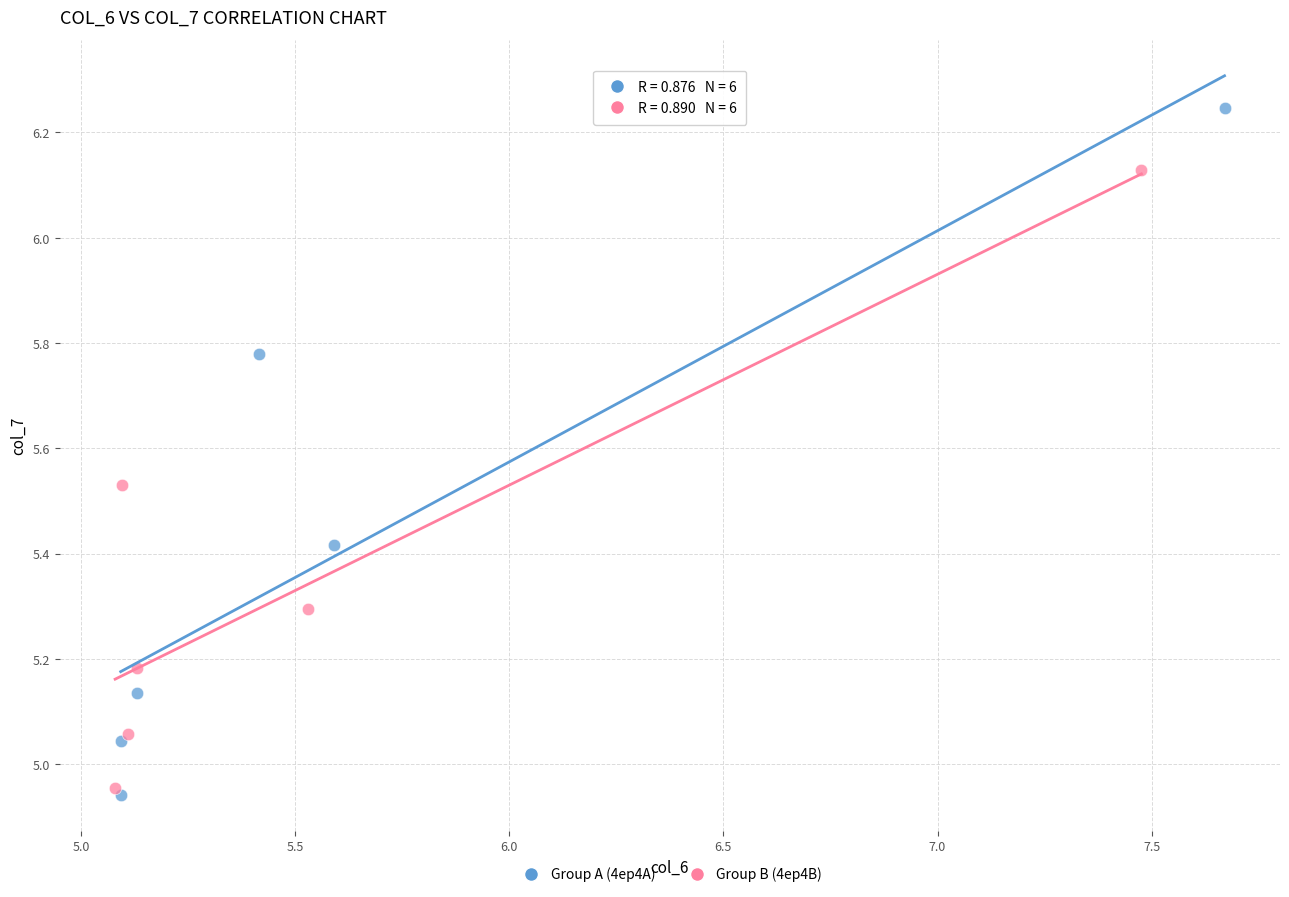

What are all the series names shown in the legend?

Group A (4ep4A), Group B (4ep4B)